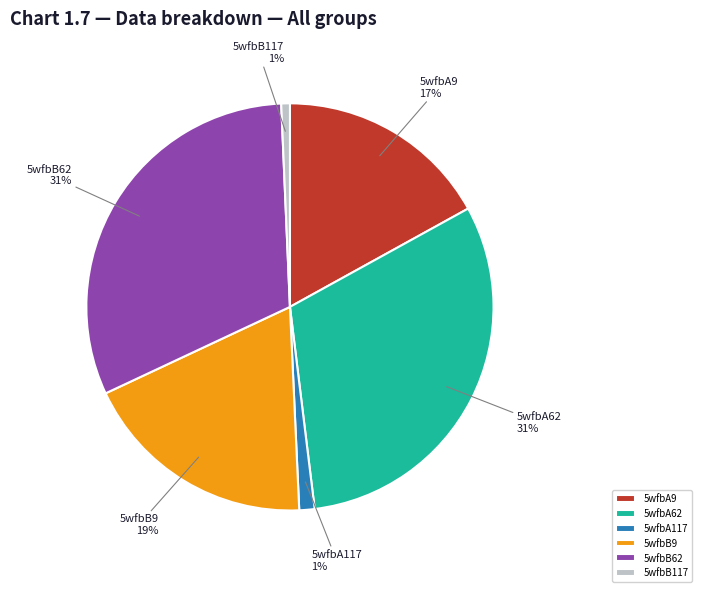

Is it true that 5wfbA9 is 17% of the pie?

True